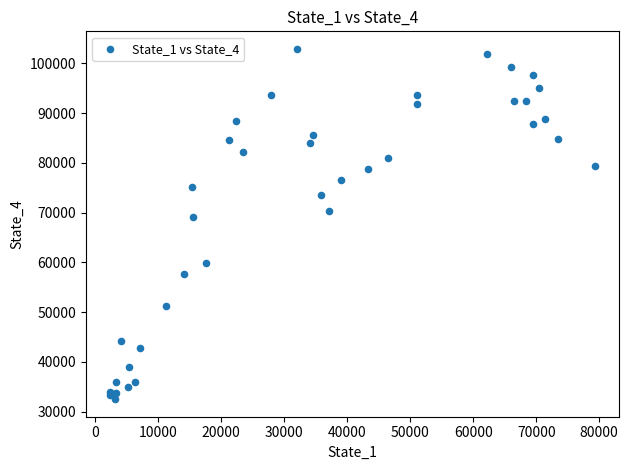

What Y value in the scatter plot is closest to 67716?

69169.9